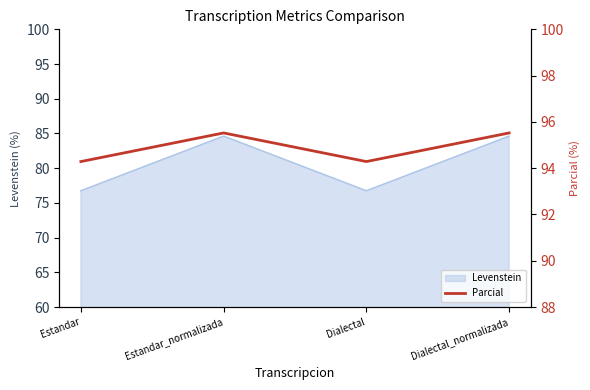

What is the label of the 1st point from the right?

Dialectal_normalizada